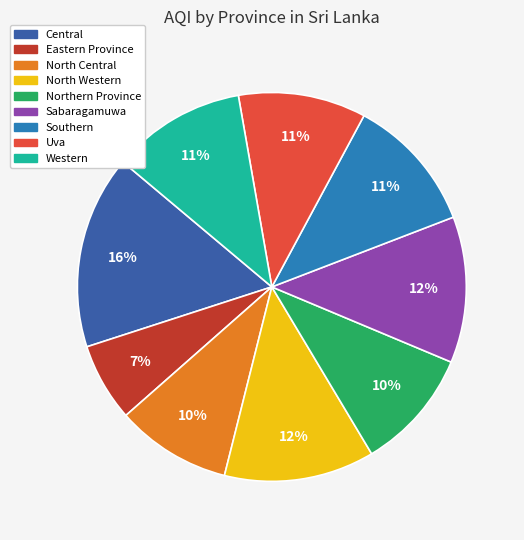

How many slices are in this pie chart?

9